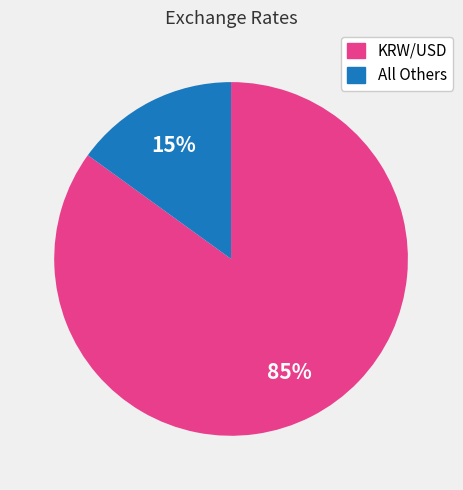

To the nearest percent, what is the average slice percentage?

50%